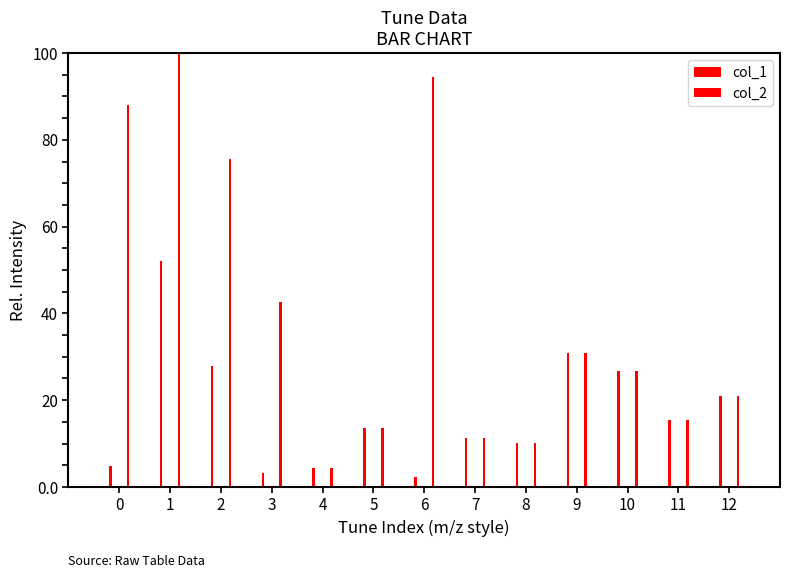

Between 10 and 2, which is larger?

2